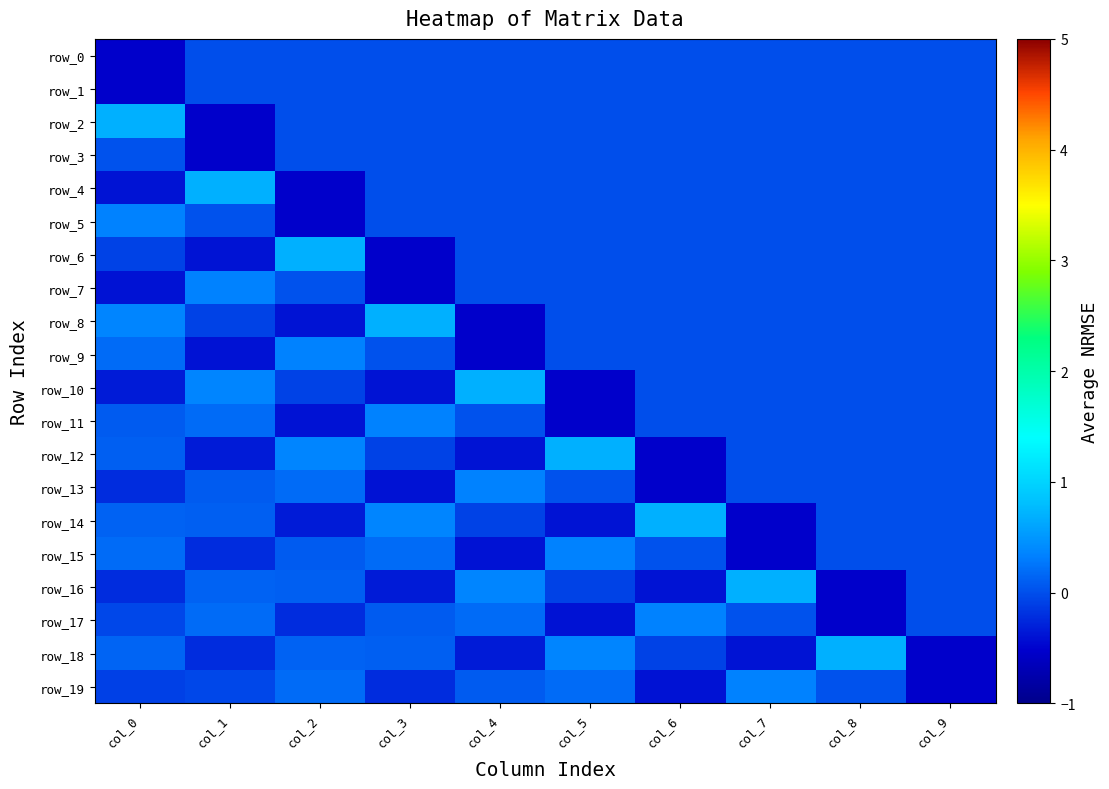

The row_15 series shows 0.0 at col_9. True or false?

True